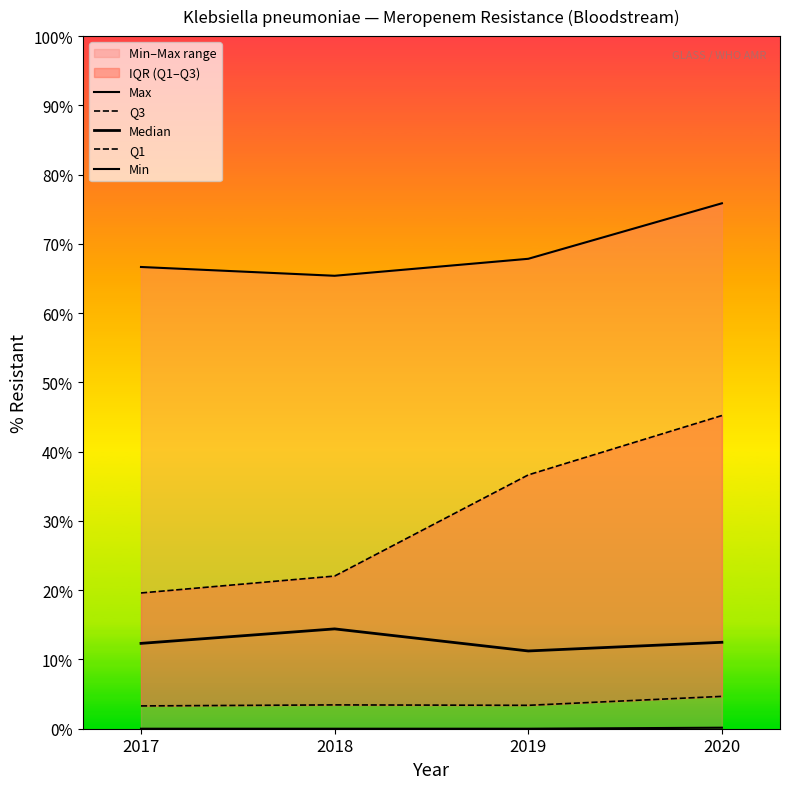

How many lines are shown in the chart?

5